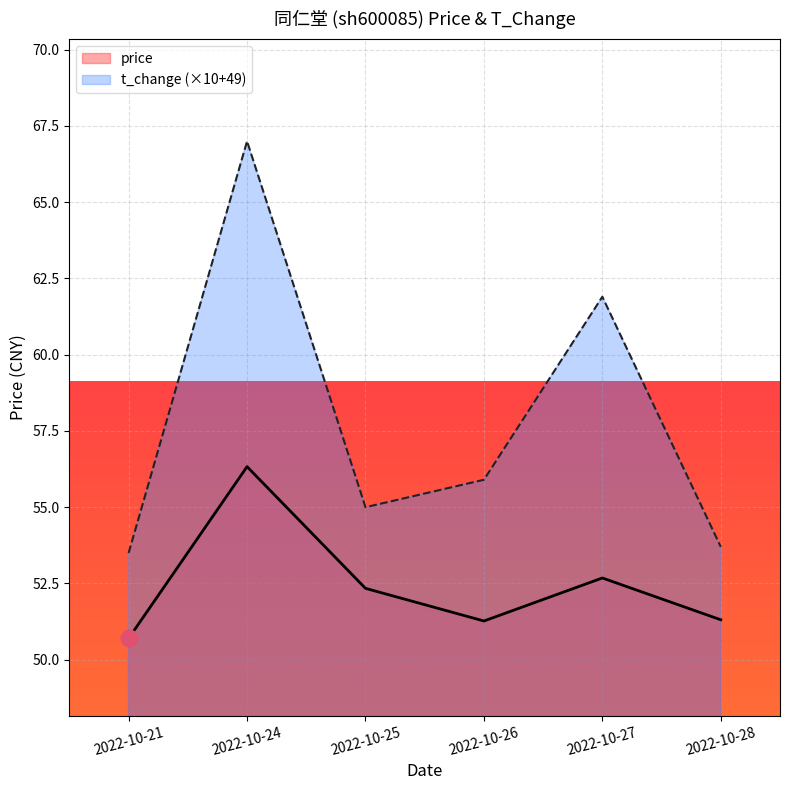

How many lines are shown in the chart?

2